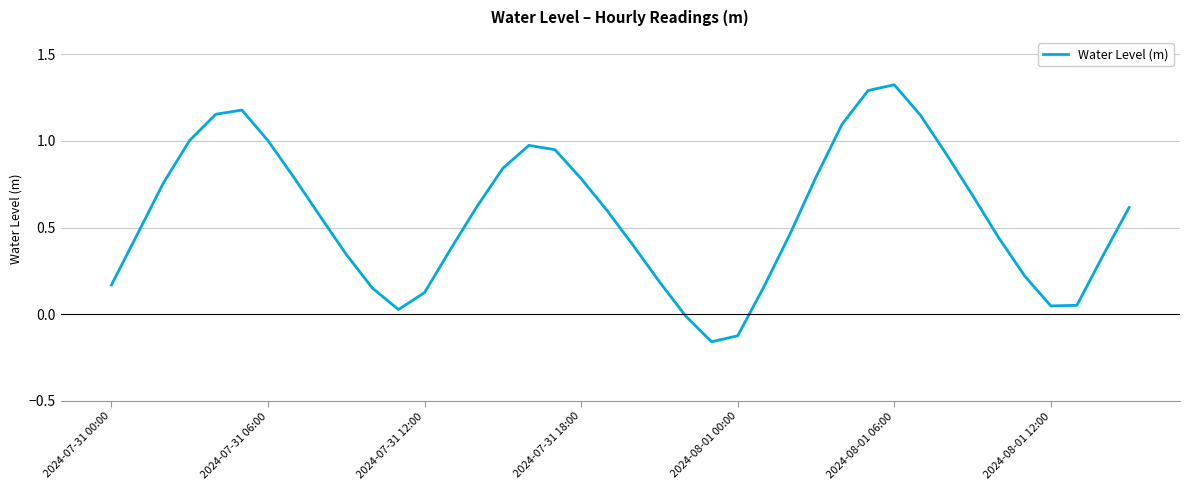

How many lines are shown in the chart?

1